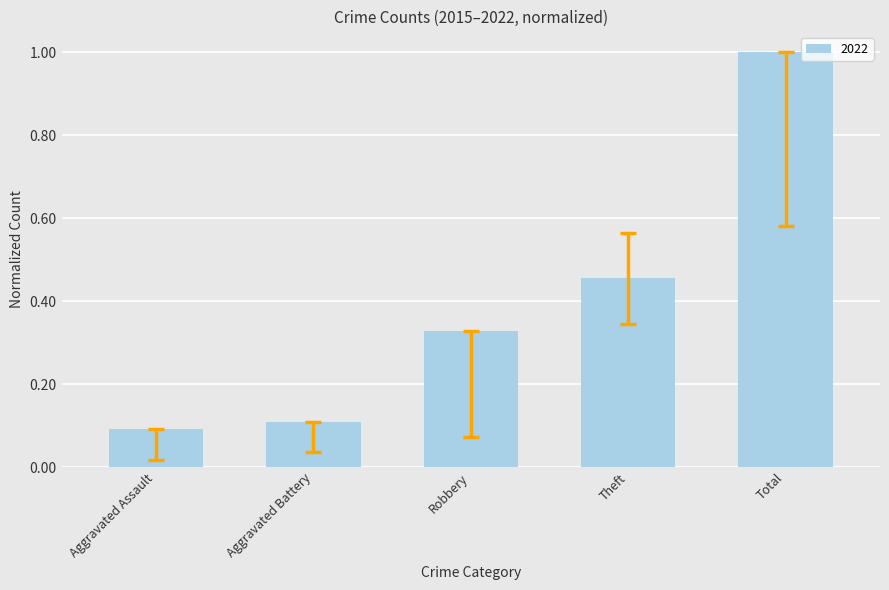

The chart shows a value of 0.2 at Aggravated Battery. True or false?

False